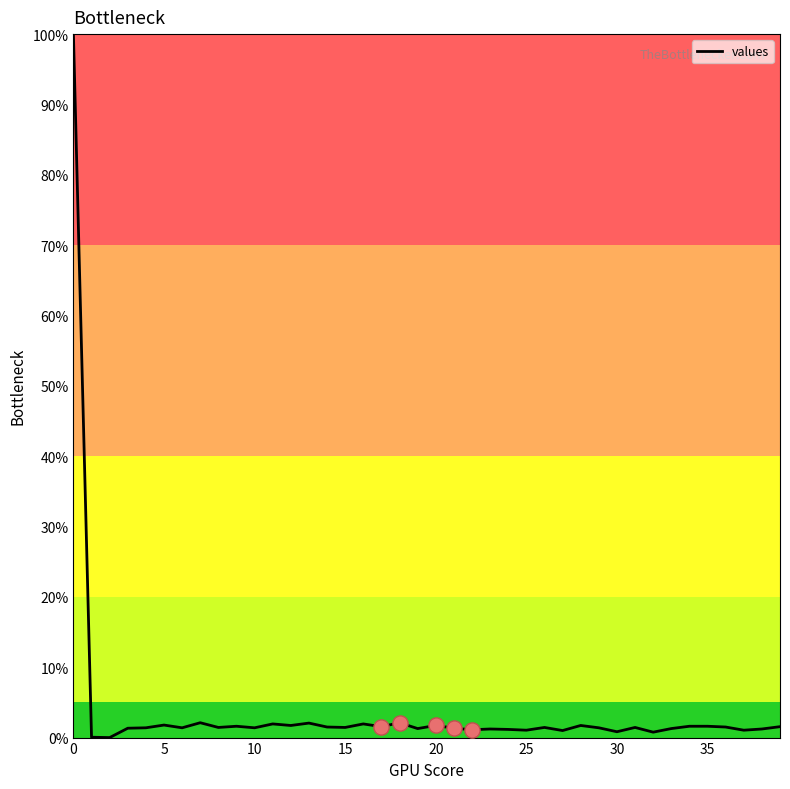

What is the difference between the maximum and minimum values?

100.0